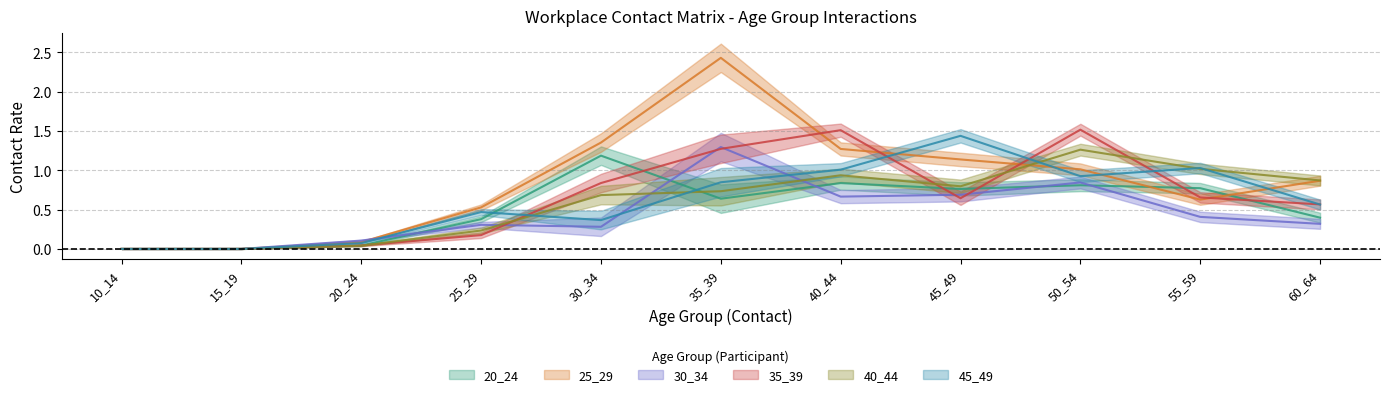

What is the difference between the maximum and minimum values in the 45_49 series?

1.4